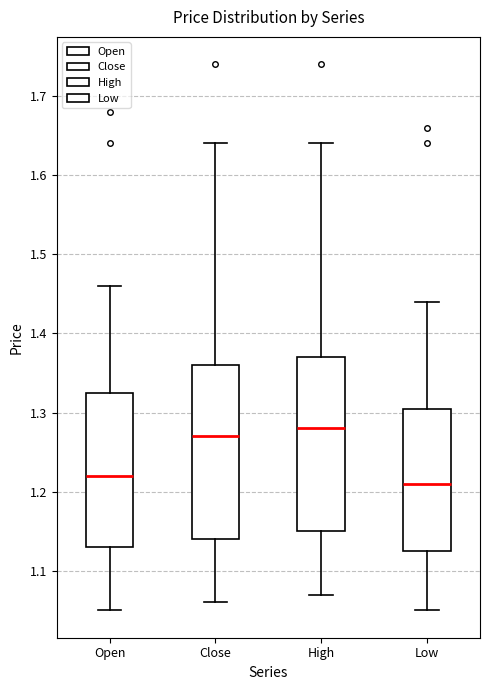

Which box has the highest median line?

High